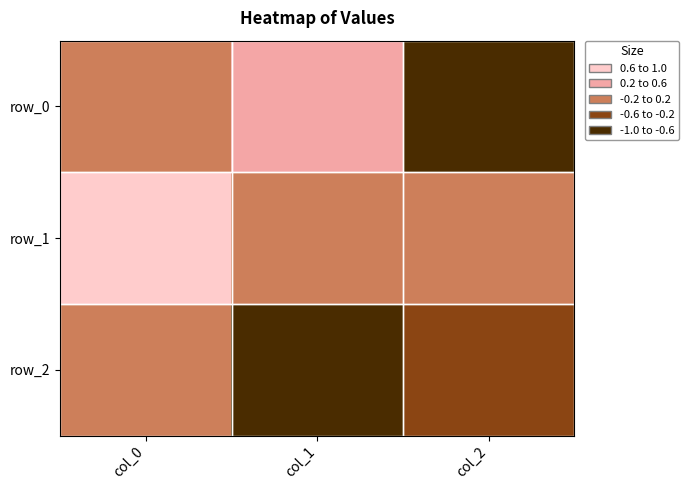

Reading left to right, list all the values displayed in this chart.

row_0: col_0=0.2	col_1=0.4	col_2=-0.9
row_1: col_0=1.0	col_1=-0.1	col_2=0.1
row_2: col_0=-0.0	col_1=-0.9	col_2=-0.4